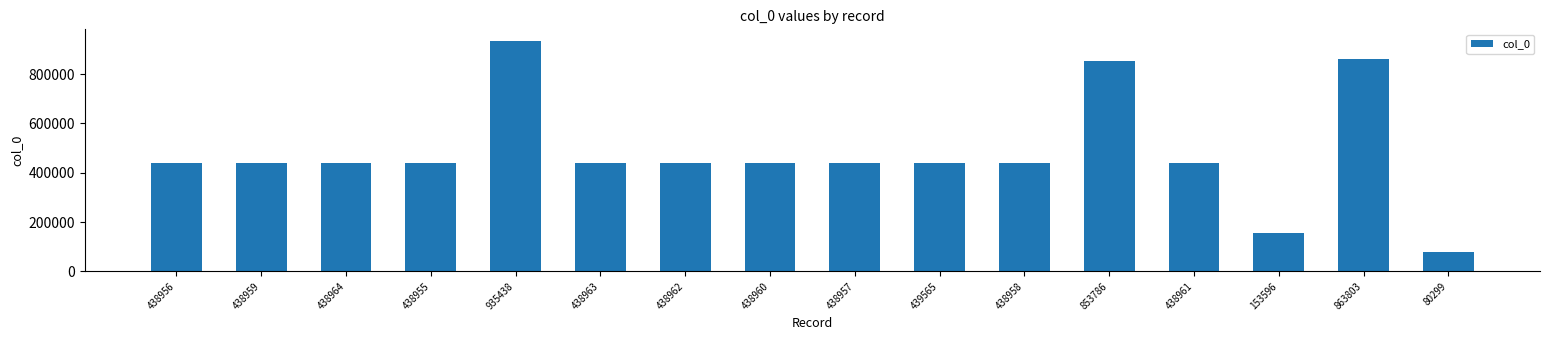

Which category has the lowest value across all series?

80299